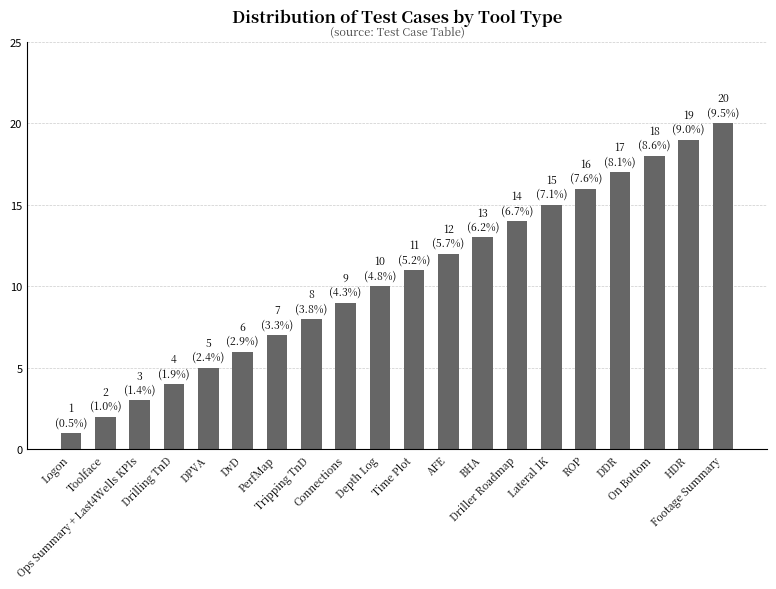

What is the change in value from DvD to PerfMap?

+1